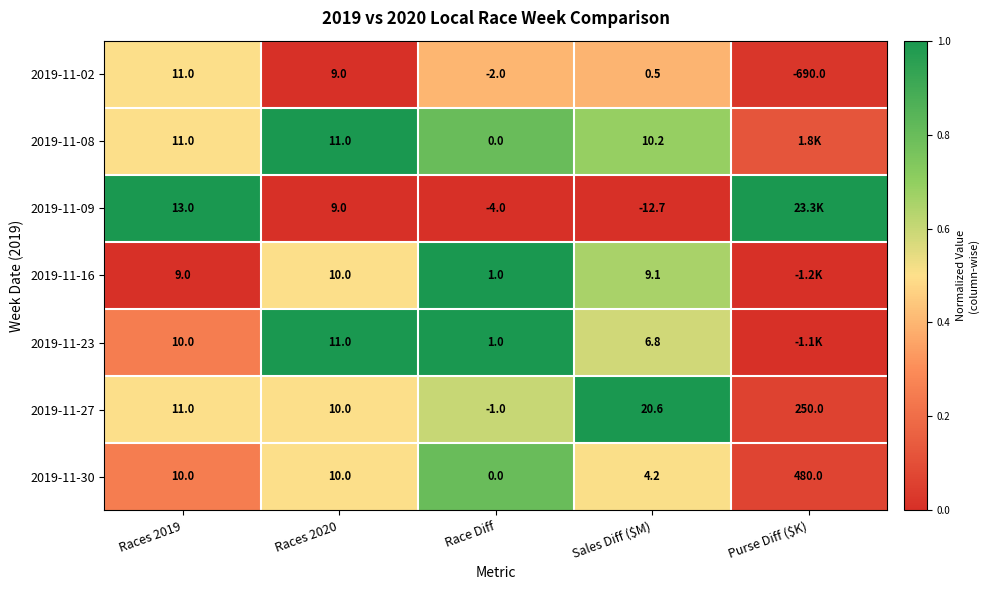

Is the value of 2019-11-27 at Sales Diff ($M) greater than the value of 2019-11-08 at Races 2019?

Yes